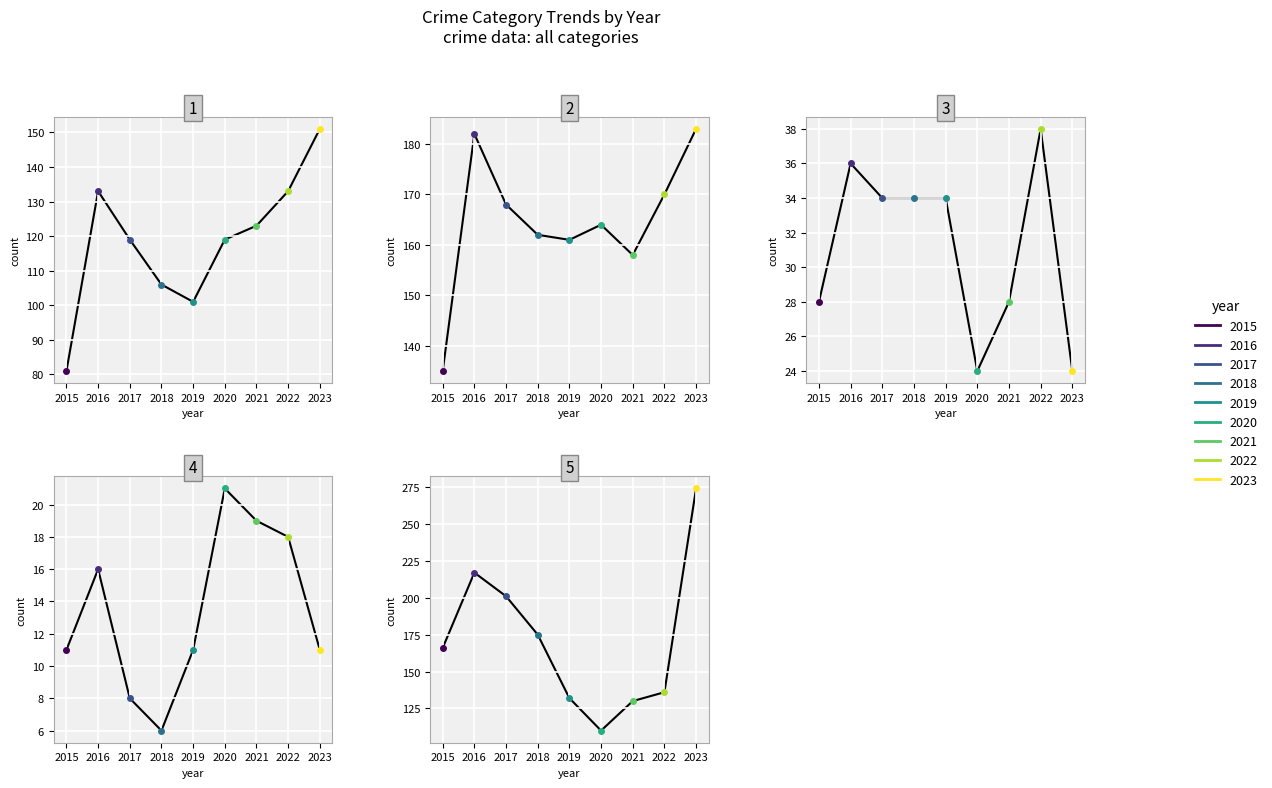

Does the chart display data point markers on the line(s)?

Yes